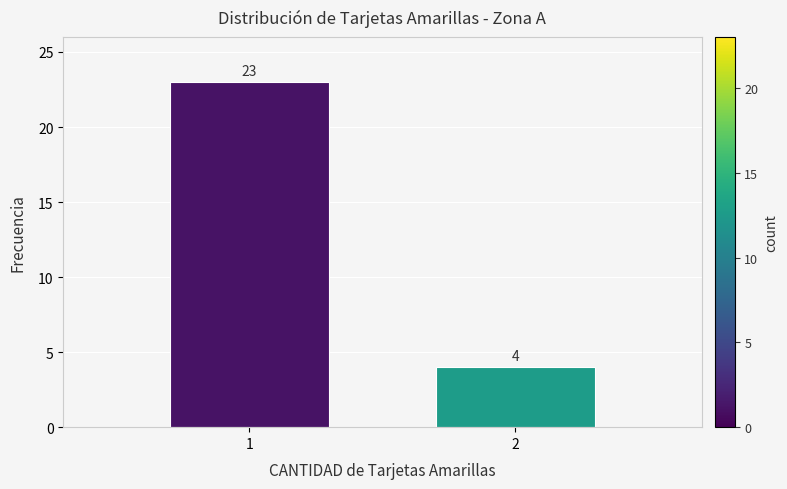

Reading right to left, what are all the values shown in this chart?

4	23